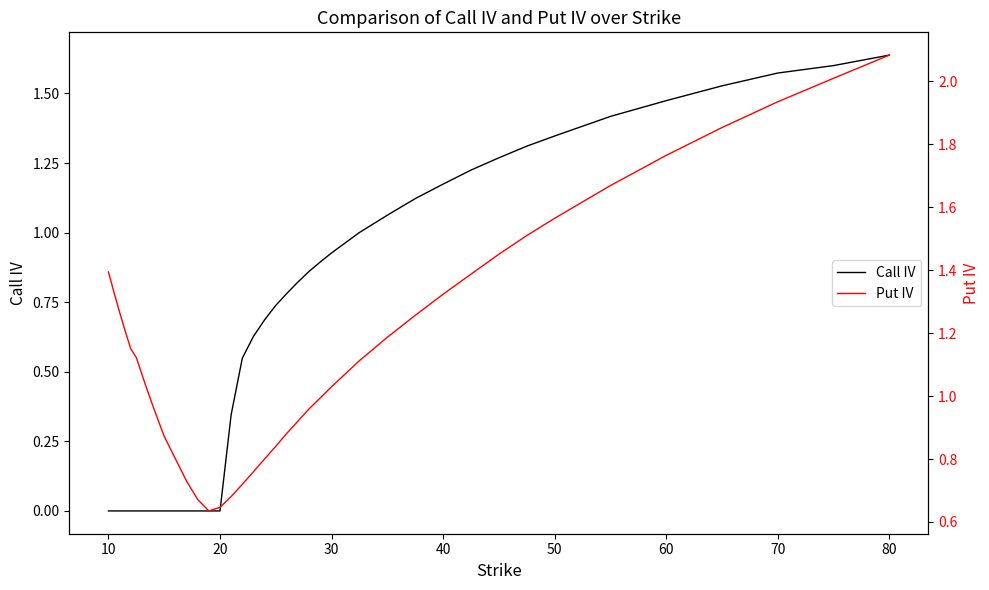

True or false: Call IV has more than 1 points higher than both neighbors.

False